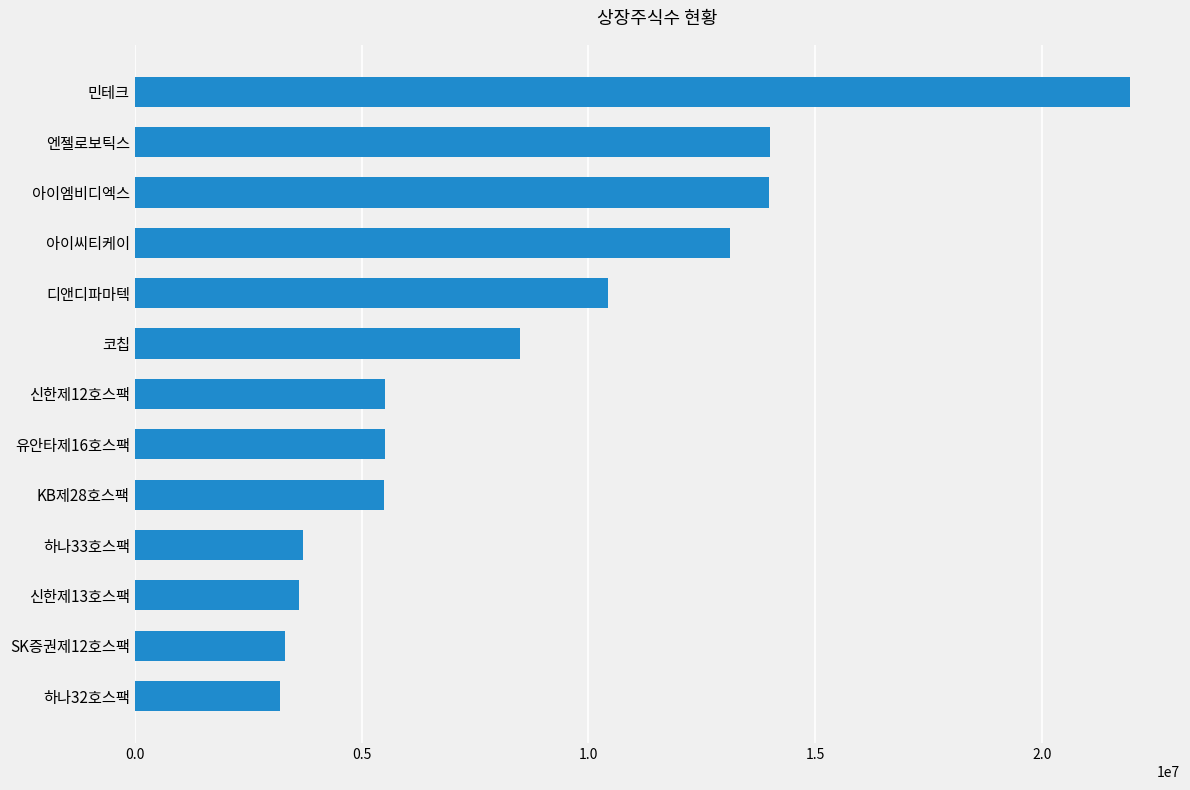

The value at 신한제13호스팩 is 1745390. True or false?

False